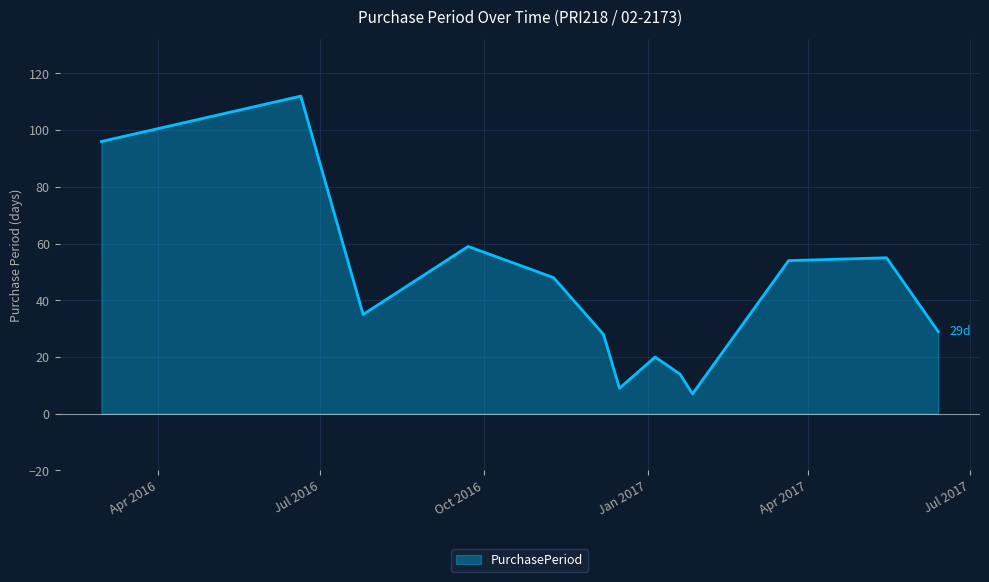

What is the difference between the maximum and minimum values?

105